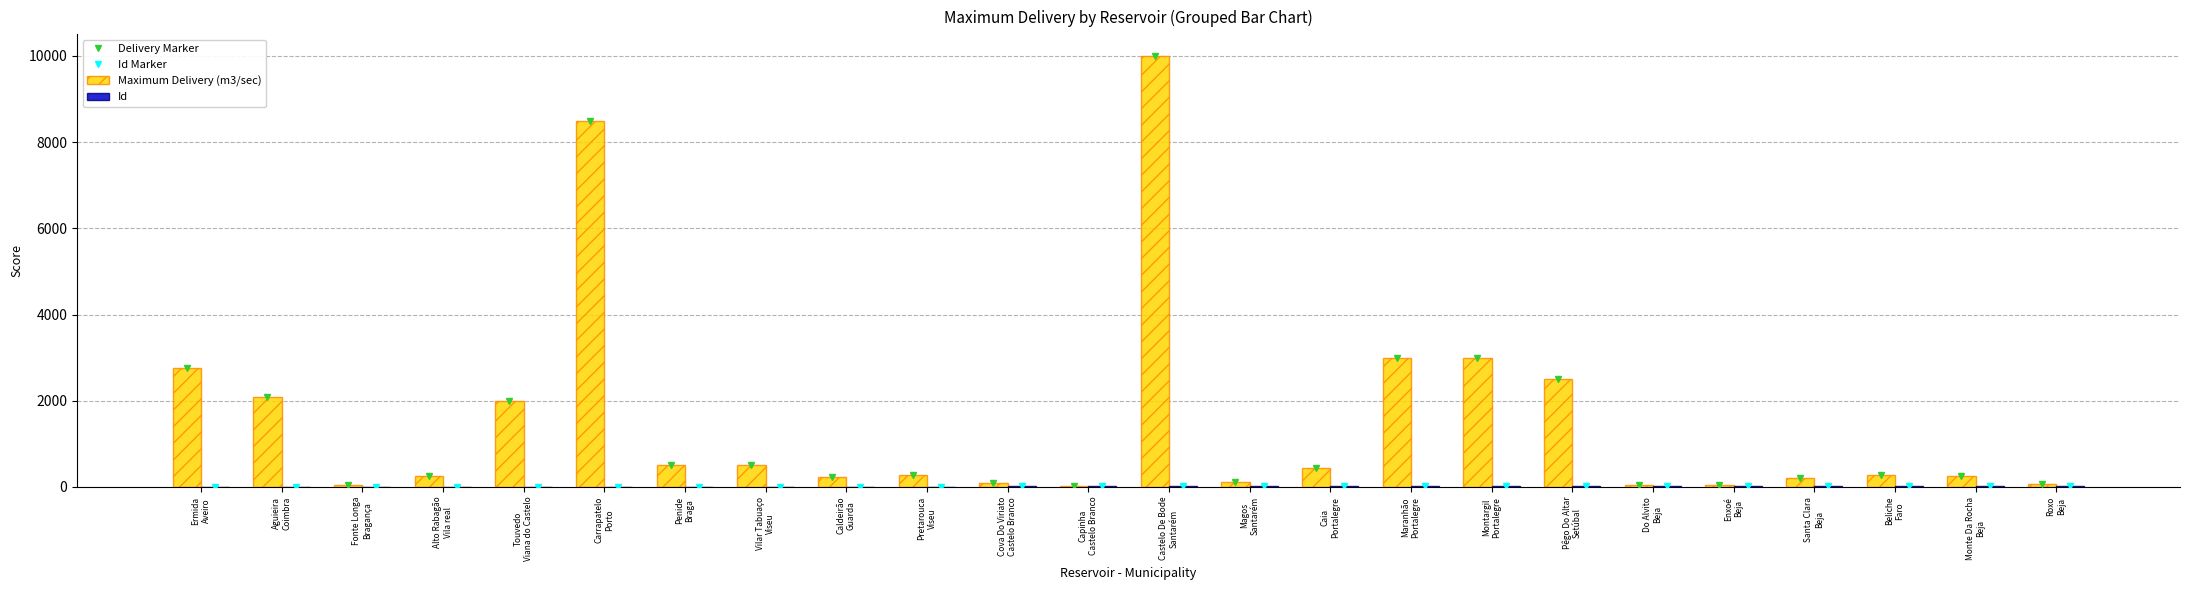

Is it true that Id Marker equals 22 at Beliche
Faro?

True